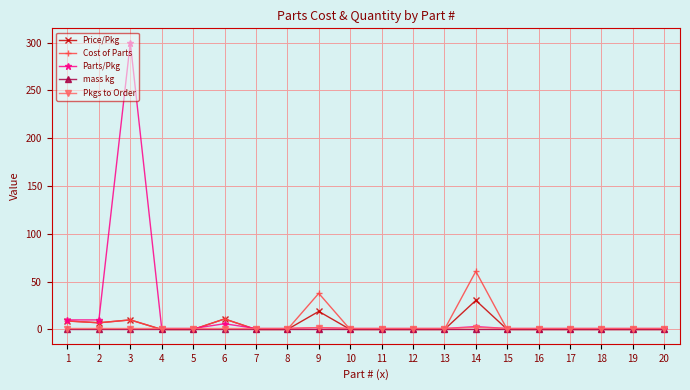

At which category is the sum across all series the highest?

3